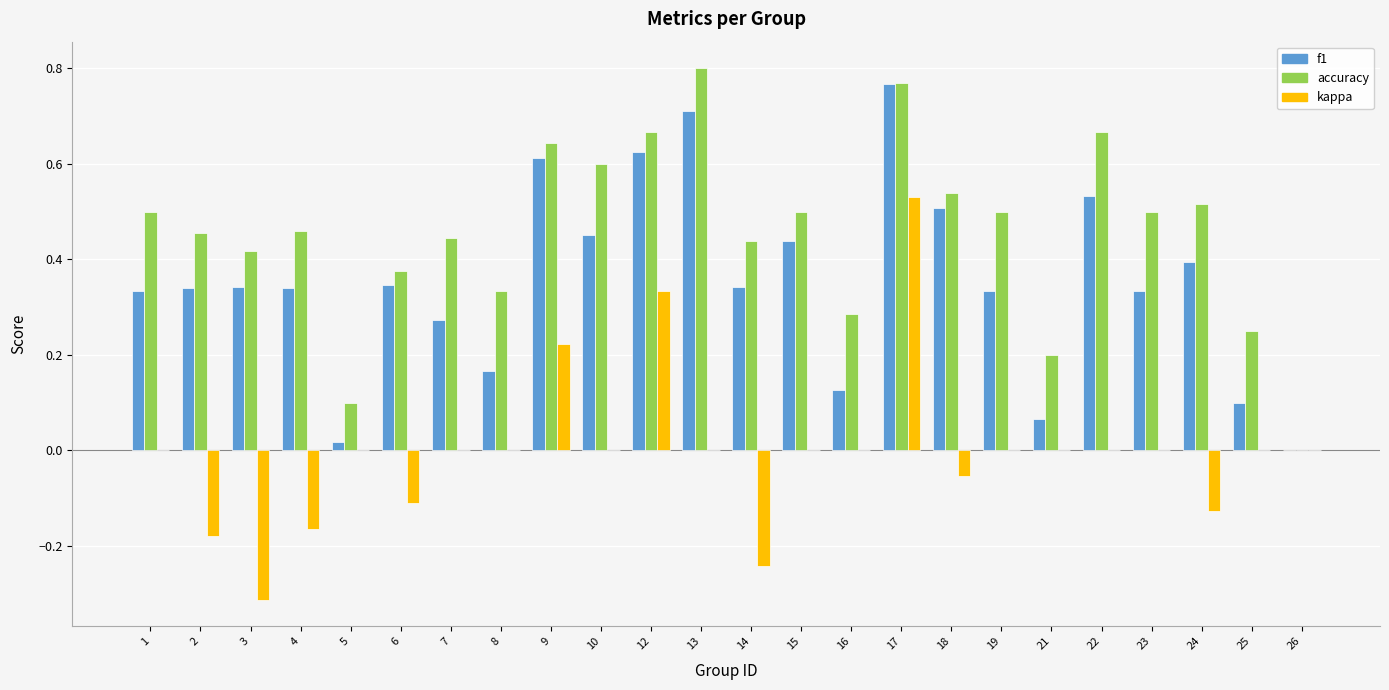

What is the sum of the accuracy values at 24 and 6?

0.9